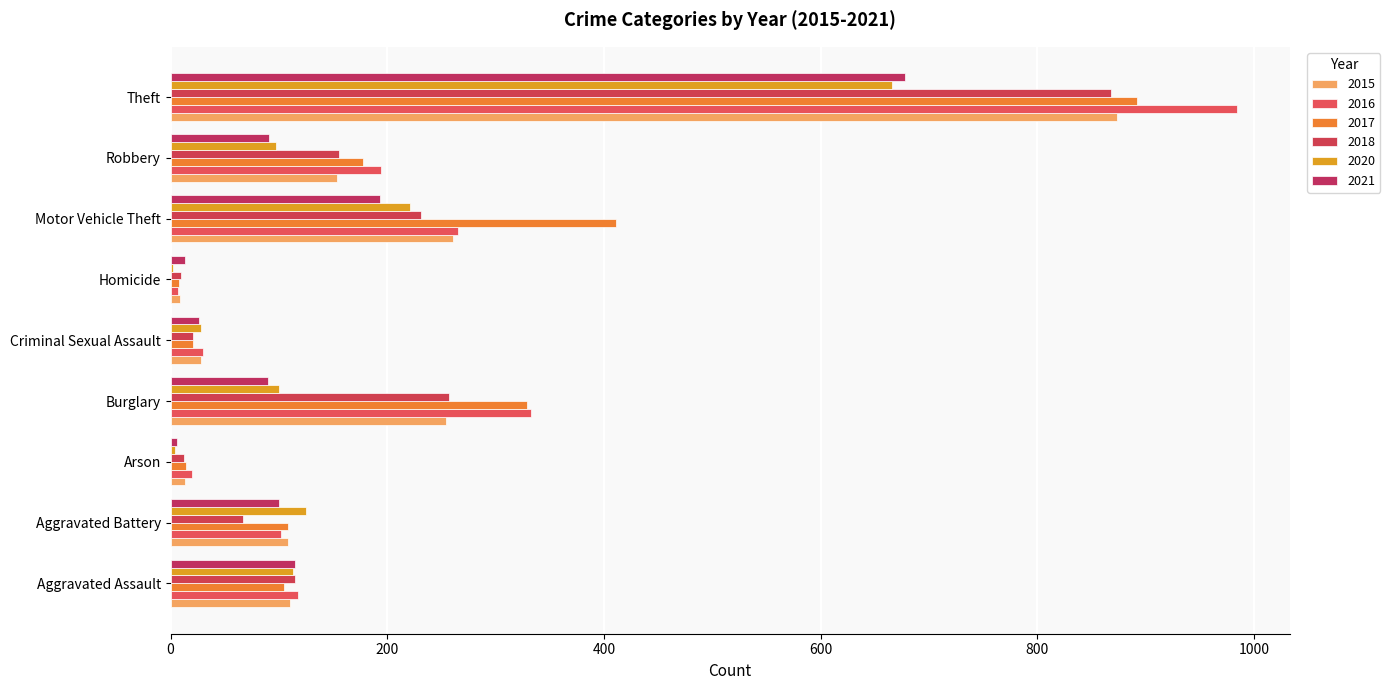

What is the label of the 3rd bar from the right?

Motor Vehicle Theft